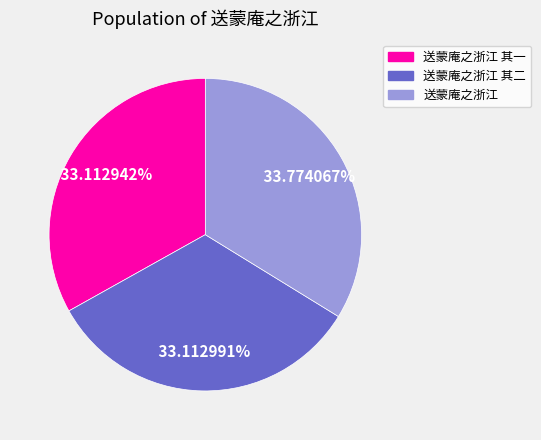

Which slice is the largest?

送蒙庵之浙江